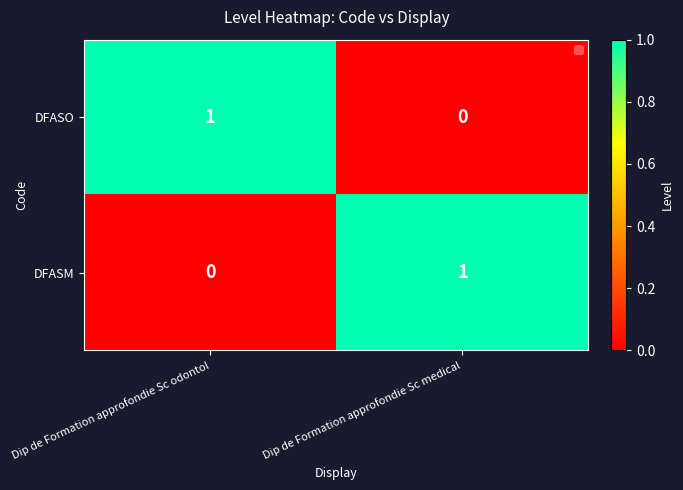

Which category has the lowest value in the DFASM series?

Dip de Formation approfondie Sc odontol